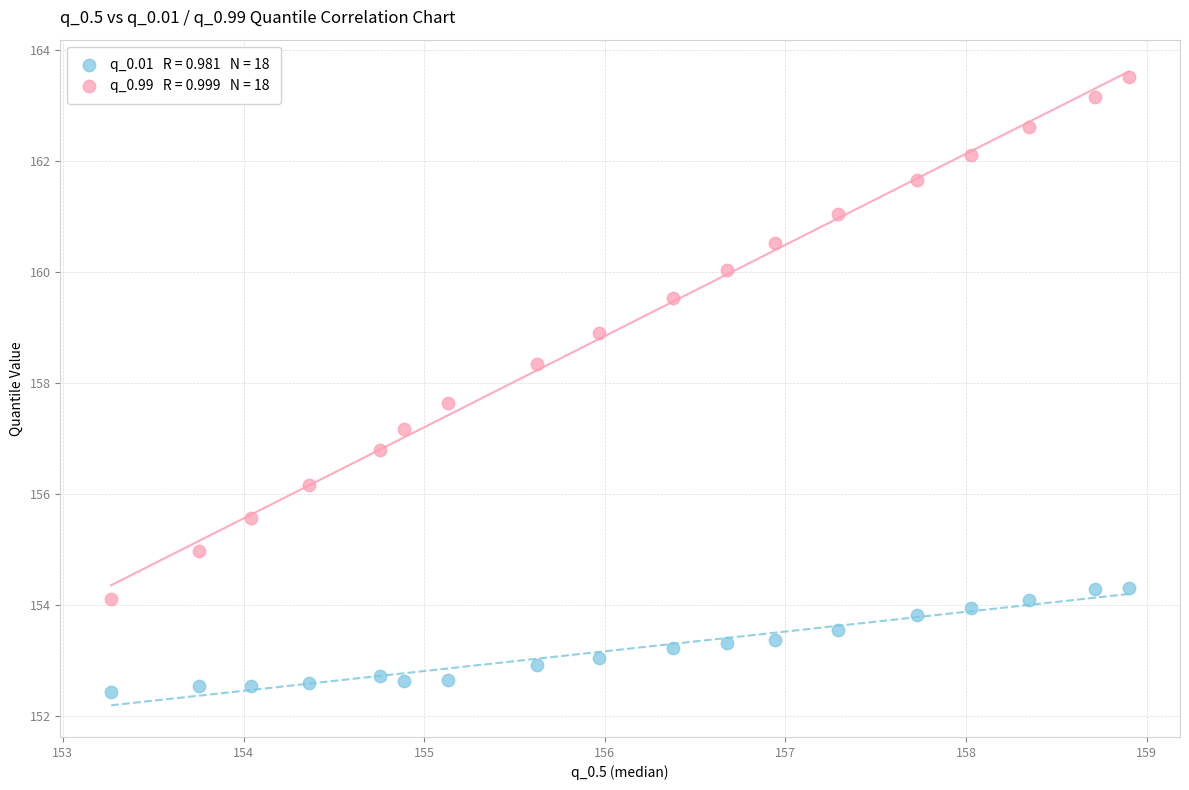

Across all data points, what is the range of Y values (max minus min)?

11.1